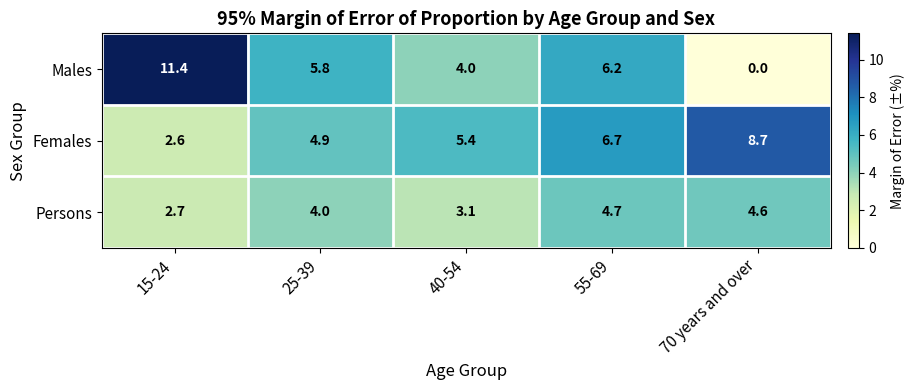

True or false: Persons has a value of 3.6 at 15-24.

False